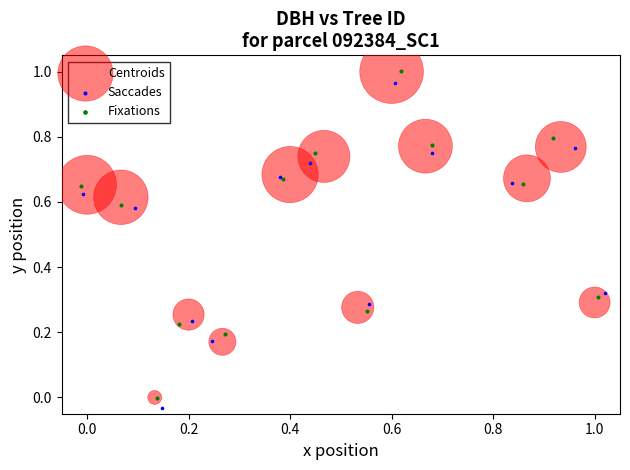

Which series has the widest spread of Y values?

Fixations